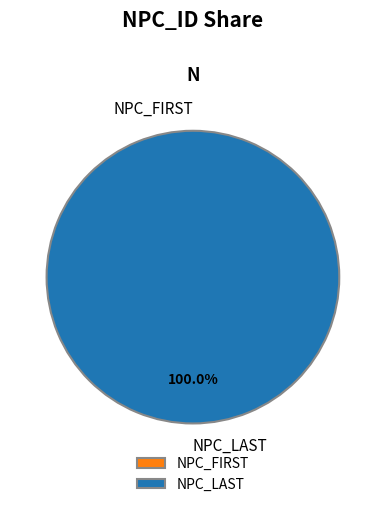

Rank the categories by value from highest to lowest.

NPC_LAST, NPC_FIRST